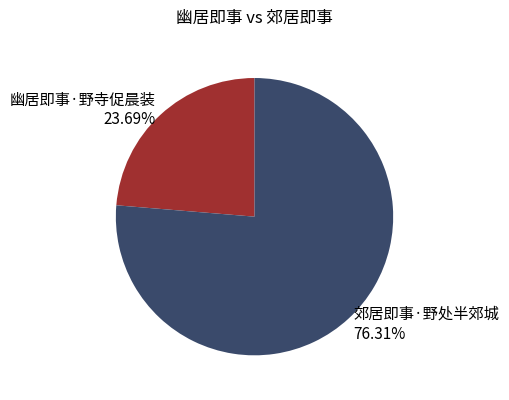

The 郊居即事·野处半郊城 slice represents 76% of the pie. True or false?

True